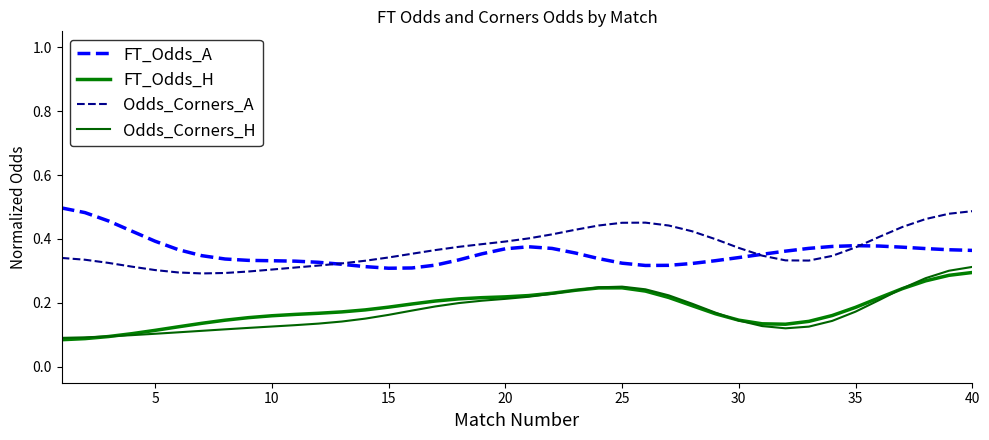

What is the value of the Odds_Corners_A point at the 4th from the left?

0.3